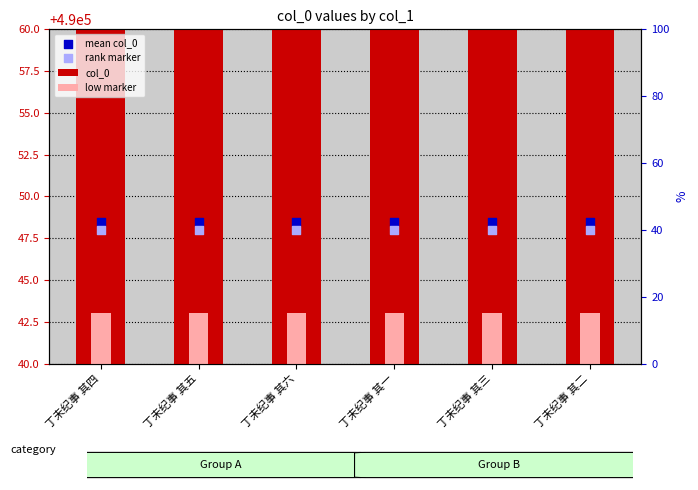

Which series has the largest Y range (max minus min)?

col_0